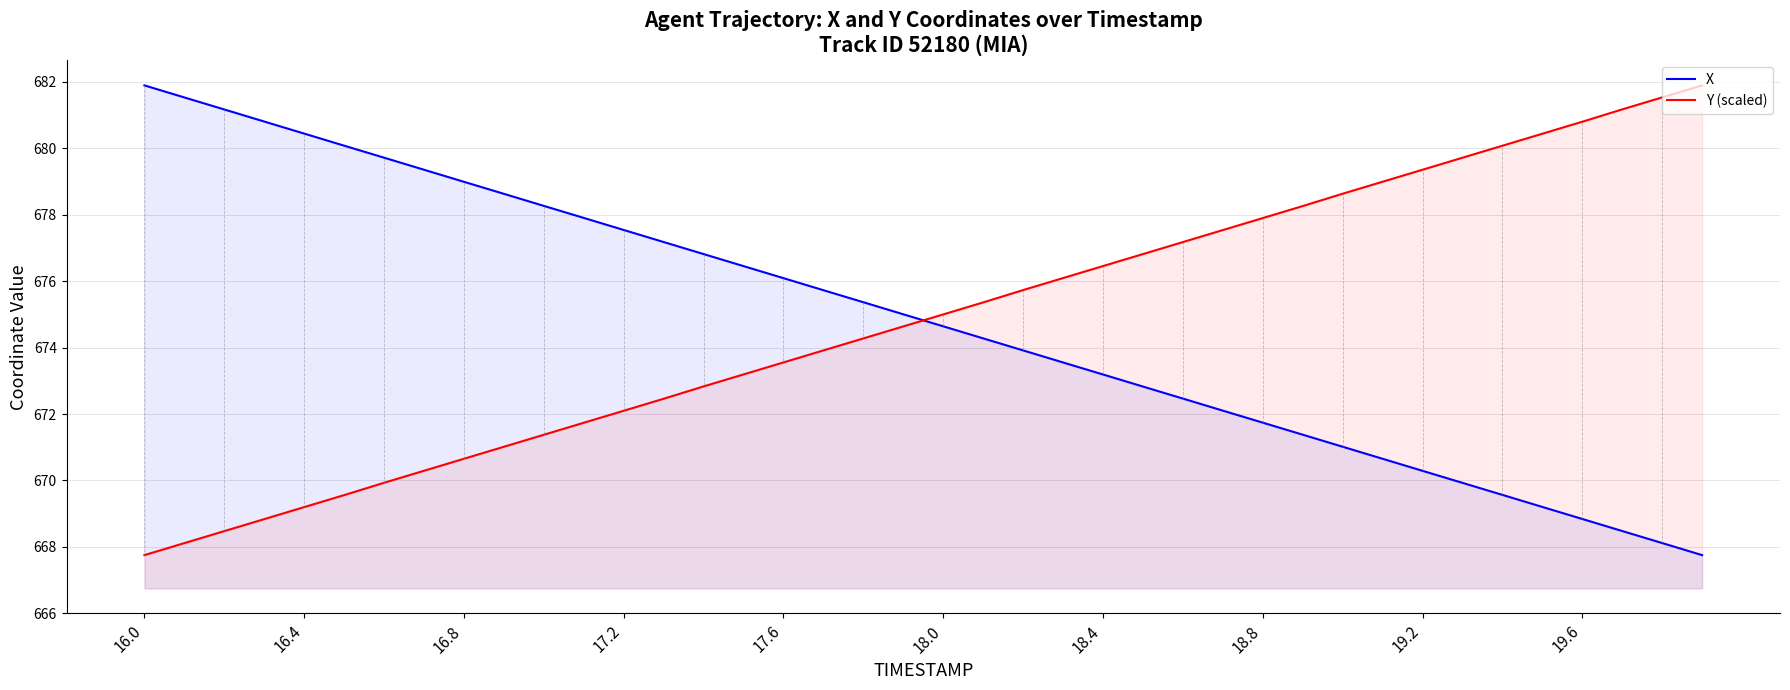

What is the greatest value displayed?

681.9